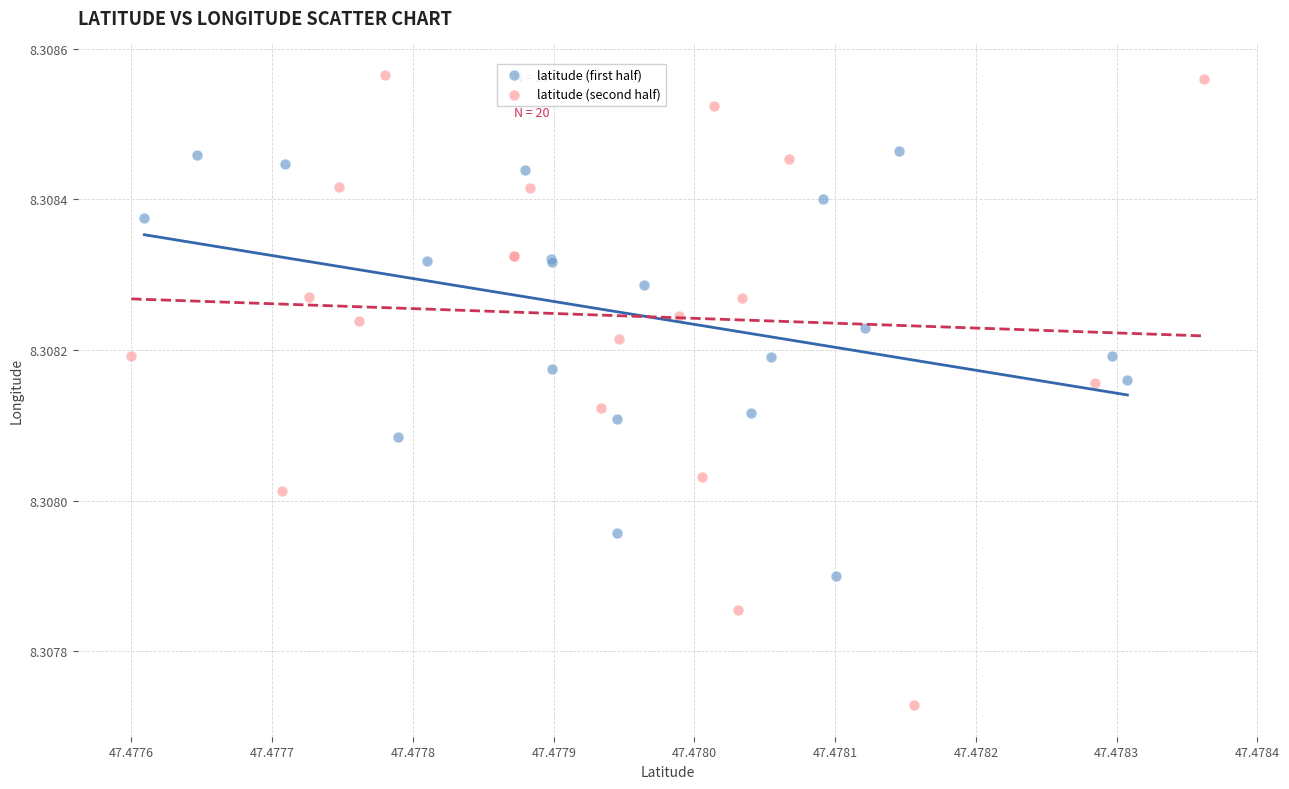

What are all the series names shown in the legend?

latitude (first half), latitude (second half)